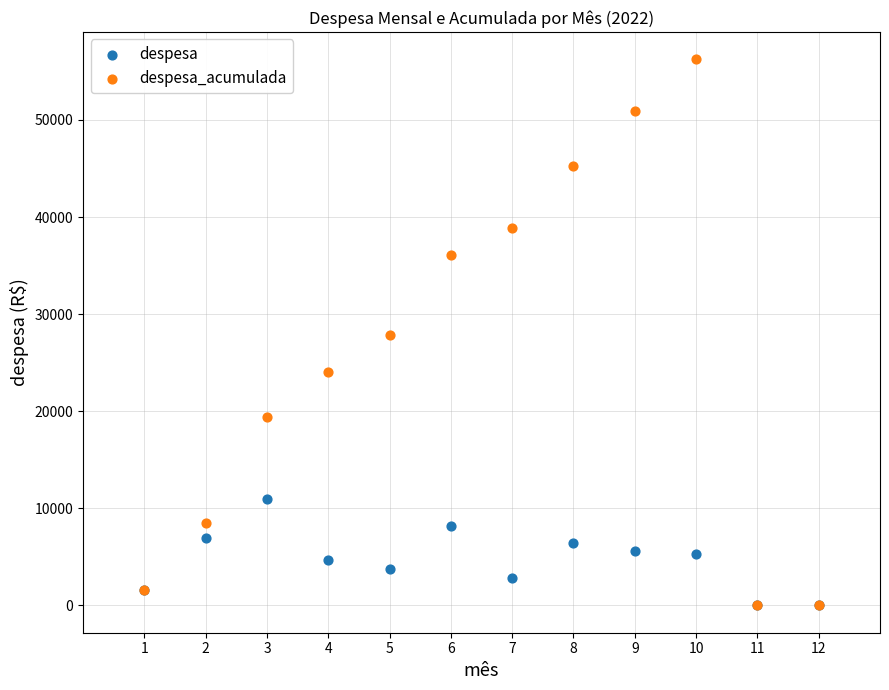

What are all the series names shown in the legend?

despesa, despesa_acumulada